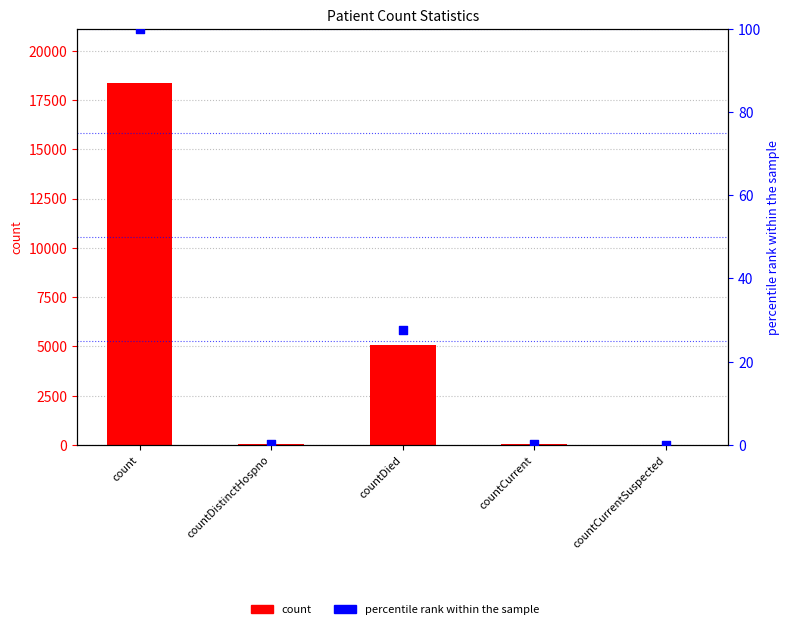

Which series reaches the minimum Y coordinate?

count